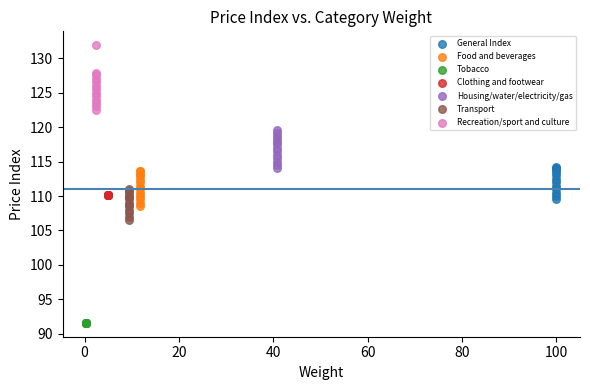

Which series reaches the maximum Y coordinate?

Recreation/sport and culture